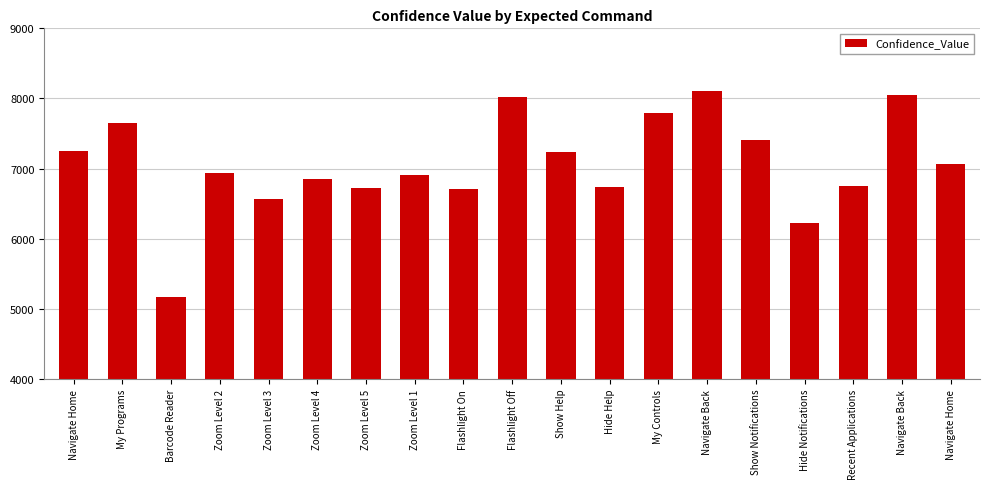

Which label corresponds to the largest value in the chart?

Navigate Back